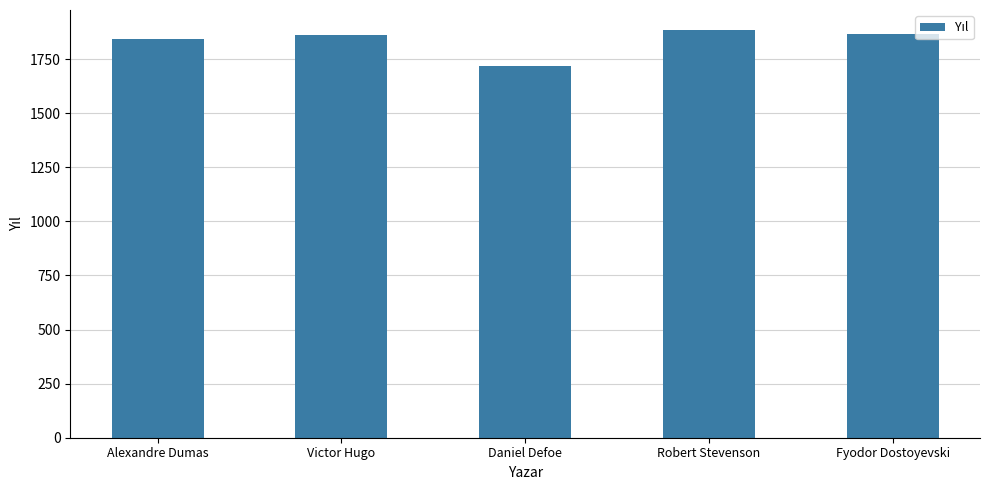

What is the difference between the maximum and minimum values?

164